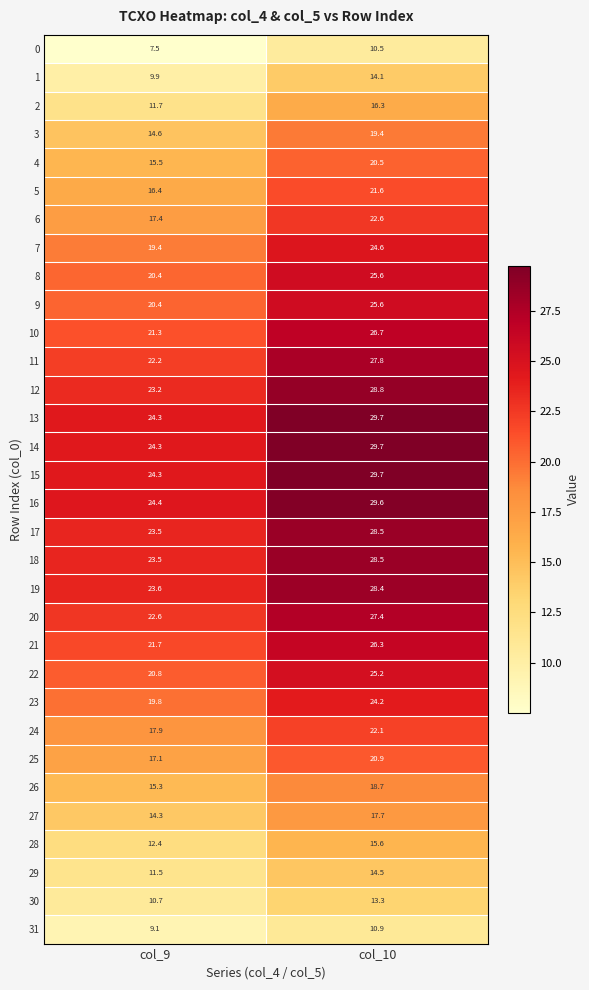

Count the number of categories in the chart.

2